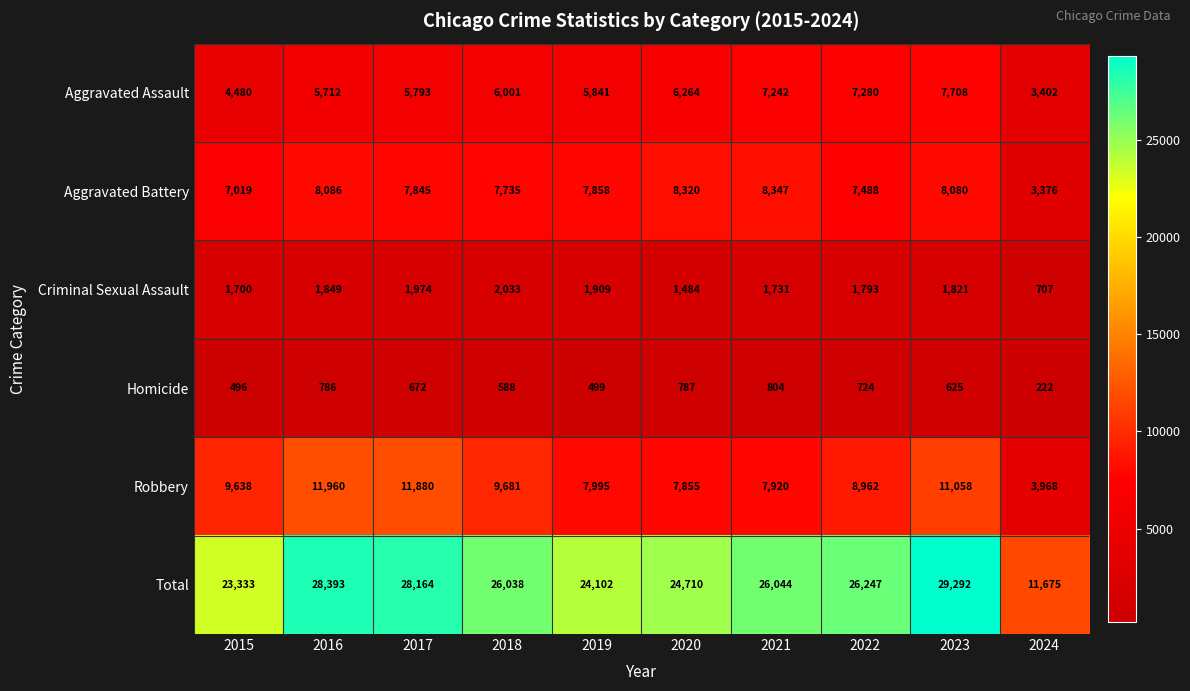

What is the difference between the second highest and minimum values in the Aggravated Battery series?

4944